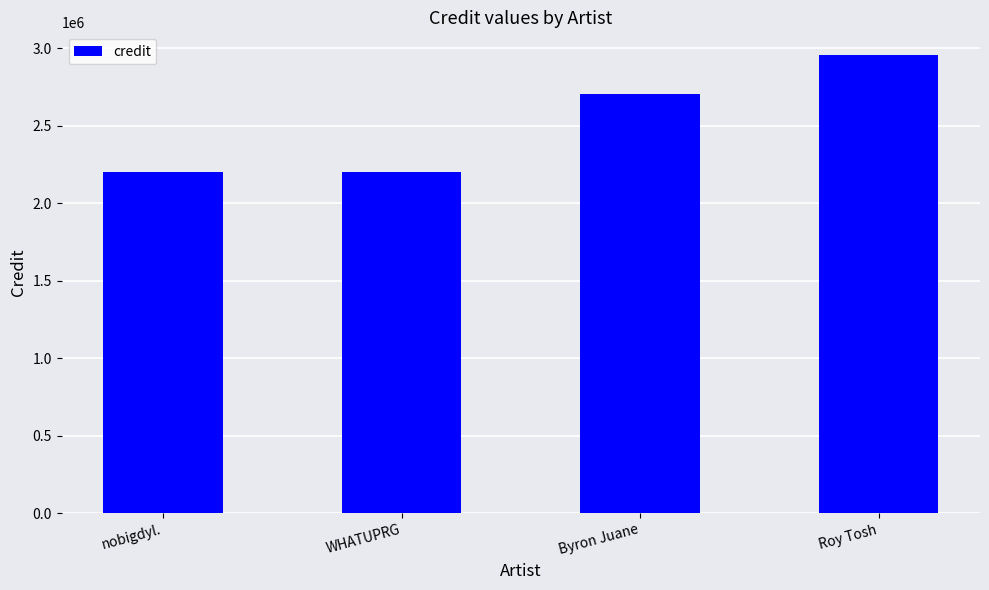

What is the change in value from Byron Juane to Roy Tosh?

+252490